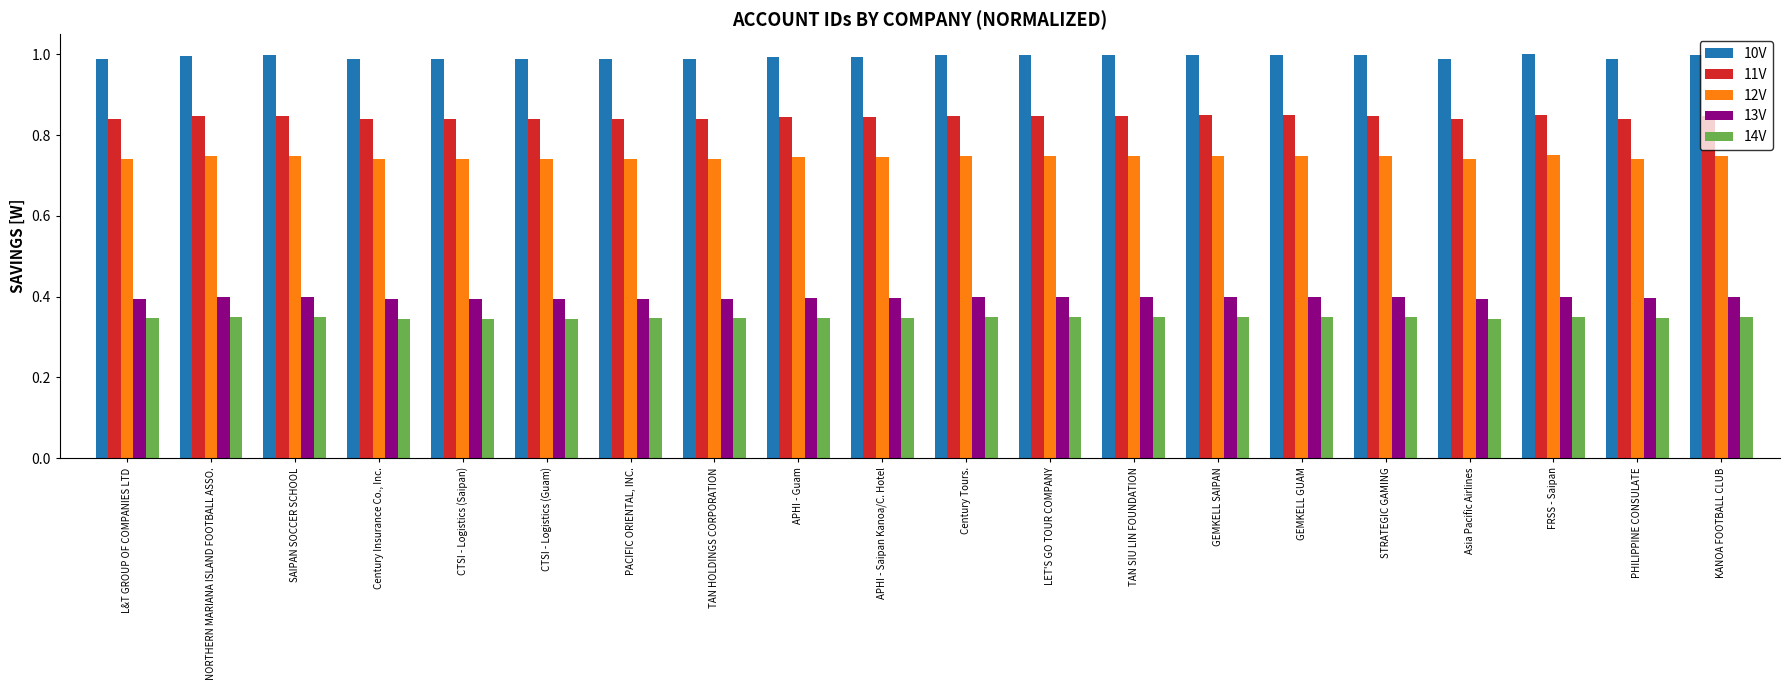

What position from the right is TAN HOLDINGS CORPORATION?

13